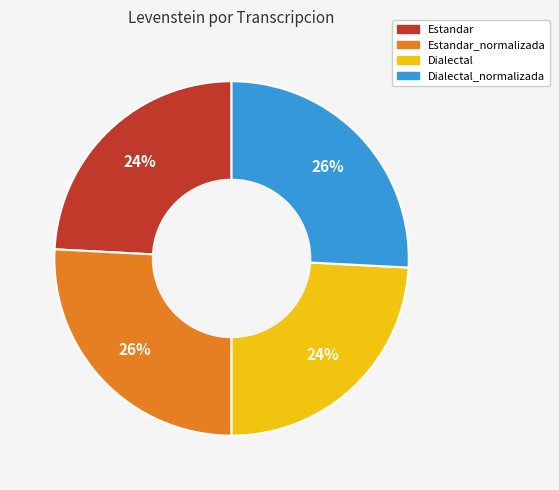

Between Estandar and Dialectal_normalizada, which is larger?

Dialectal_normalizada